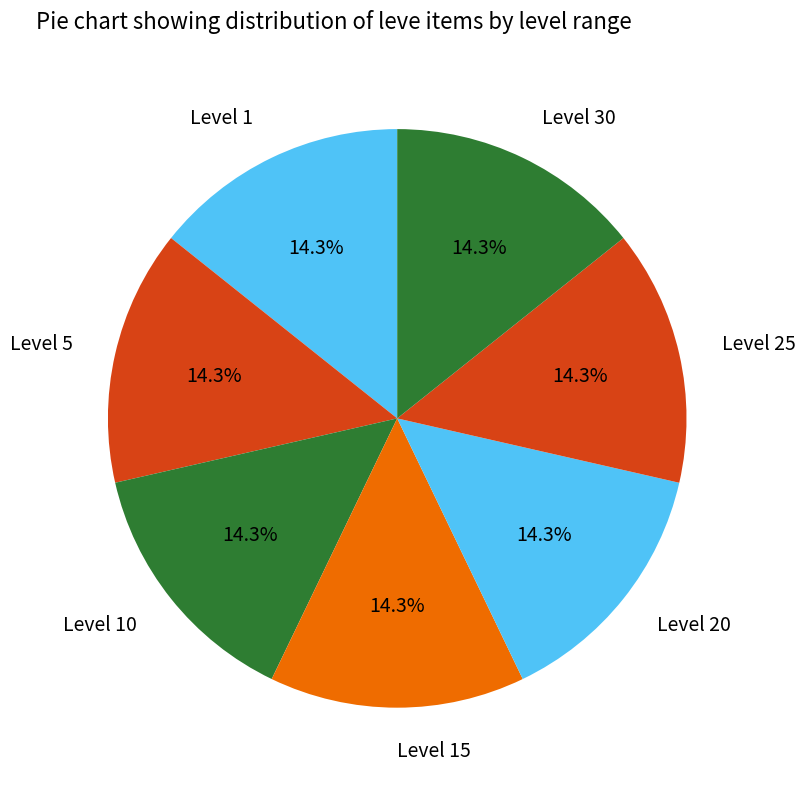

What percentage do Level 15 and Level 30 together represent?

28.6%